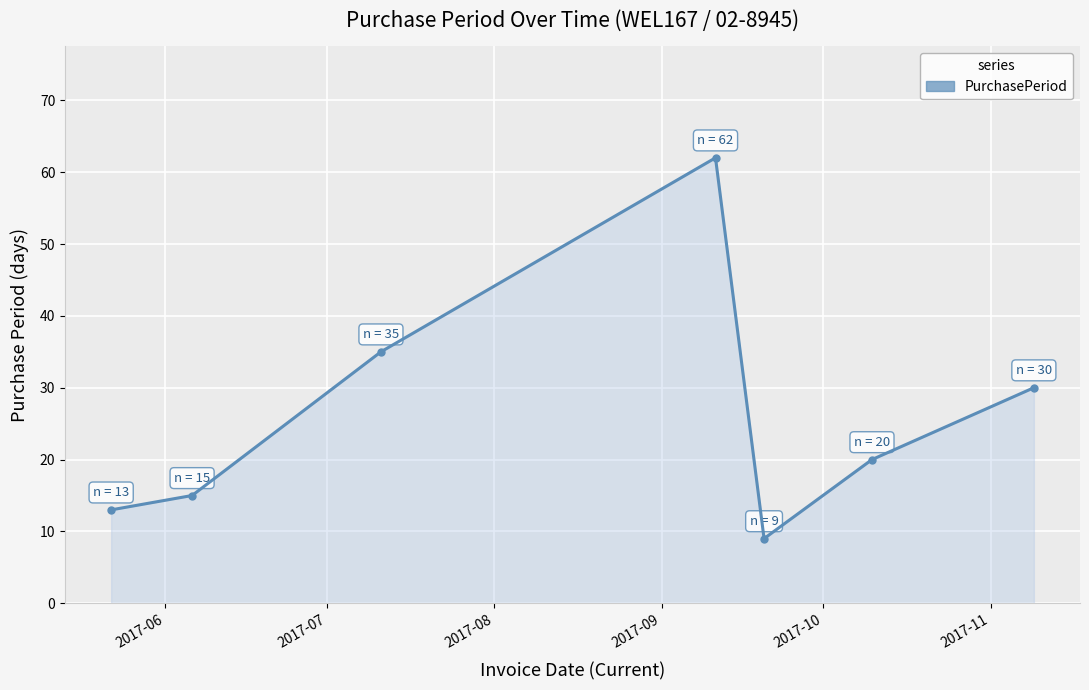

What is the sum of all values?

184